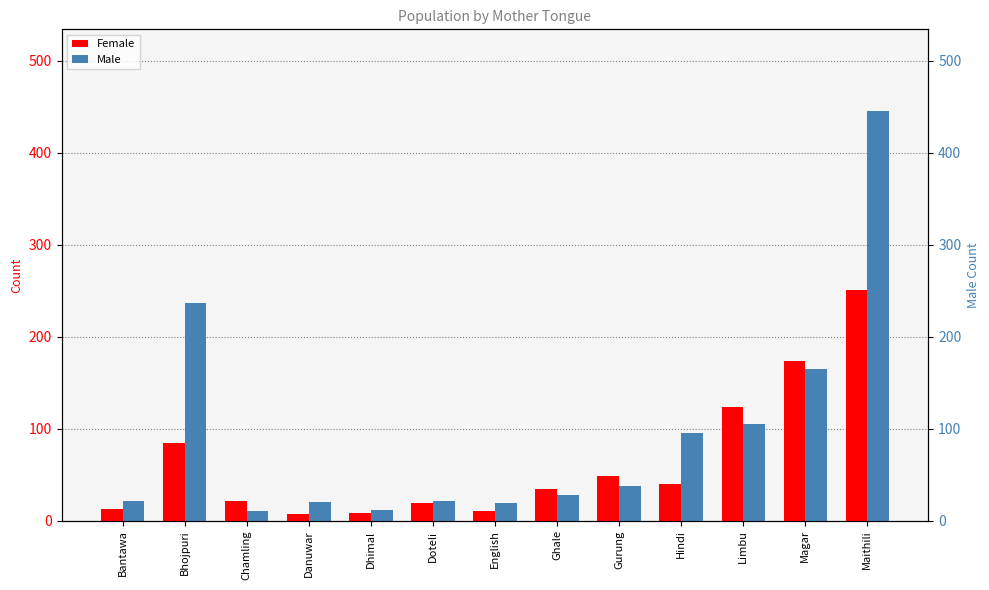

What is the difference between the highest and lowest values at Dhimal?

4